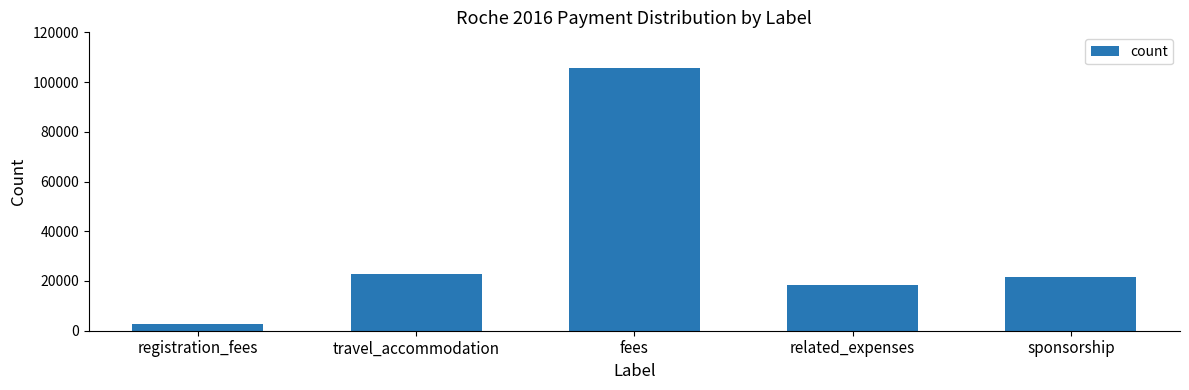

How many bars are there in total?

5